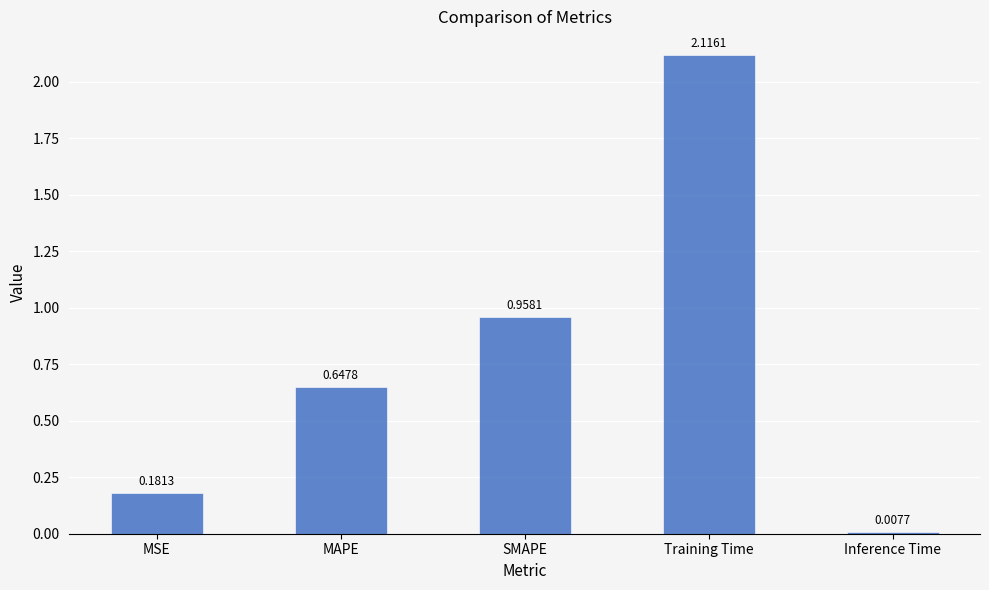

What is the sum of all values?

3.9